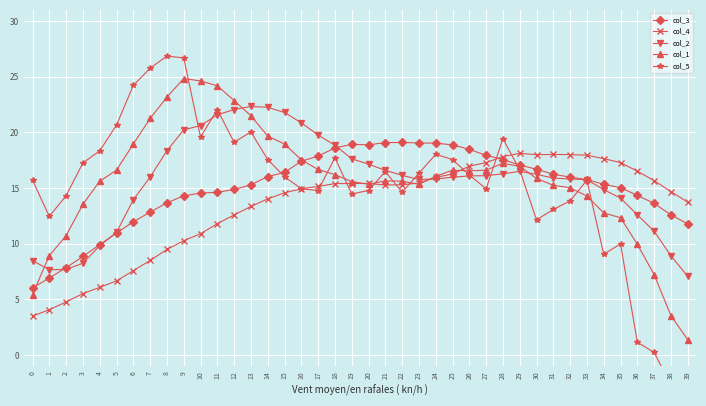

The value of col_1 at 23 is 15.3. True or false?

True